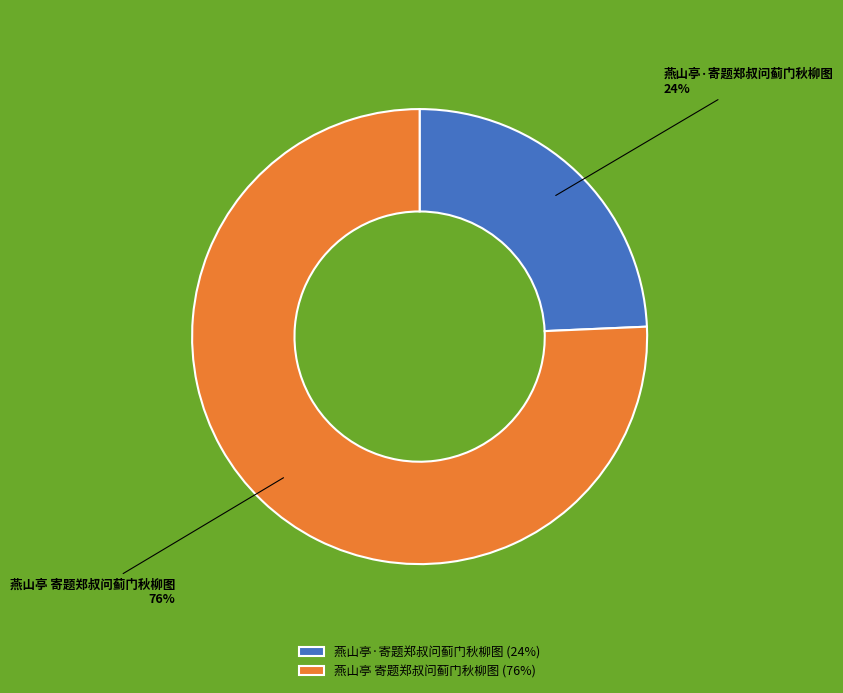

To the nearest percent, what is the average slice percentage?

50%